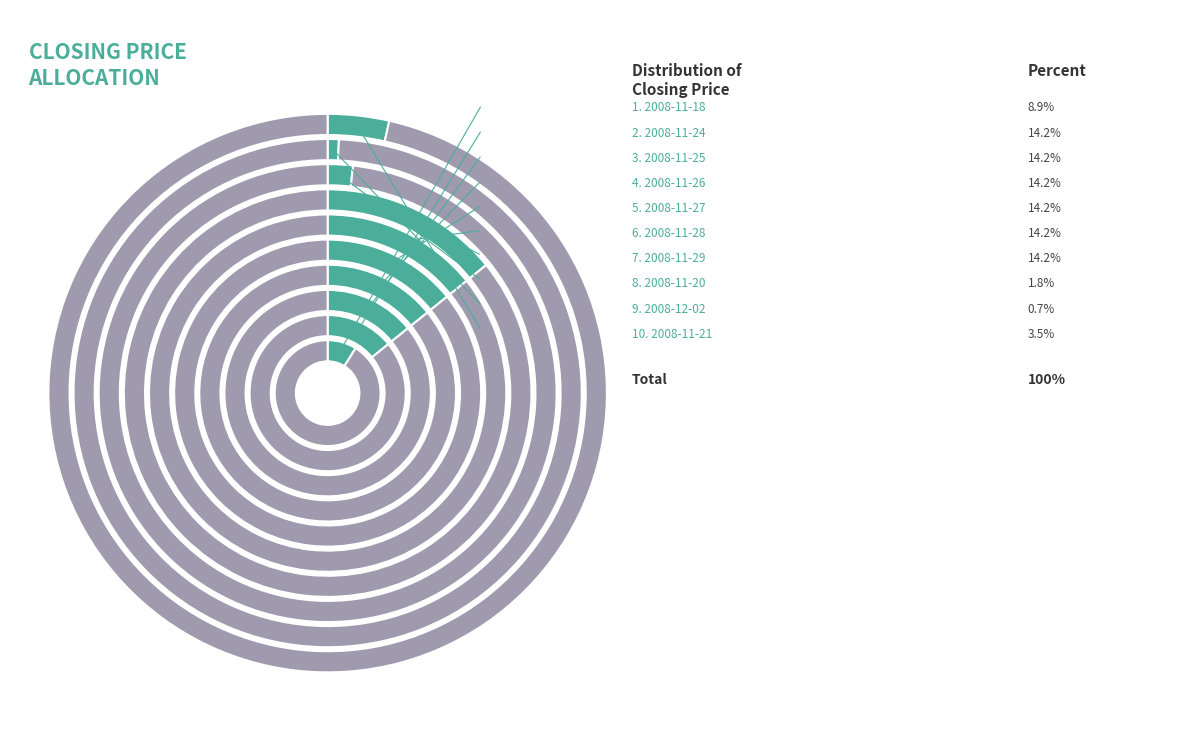

The 2008-11-27 slice represents 27% of the pie. True or false?

False